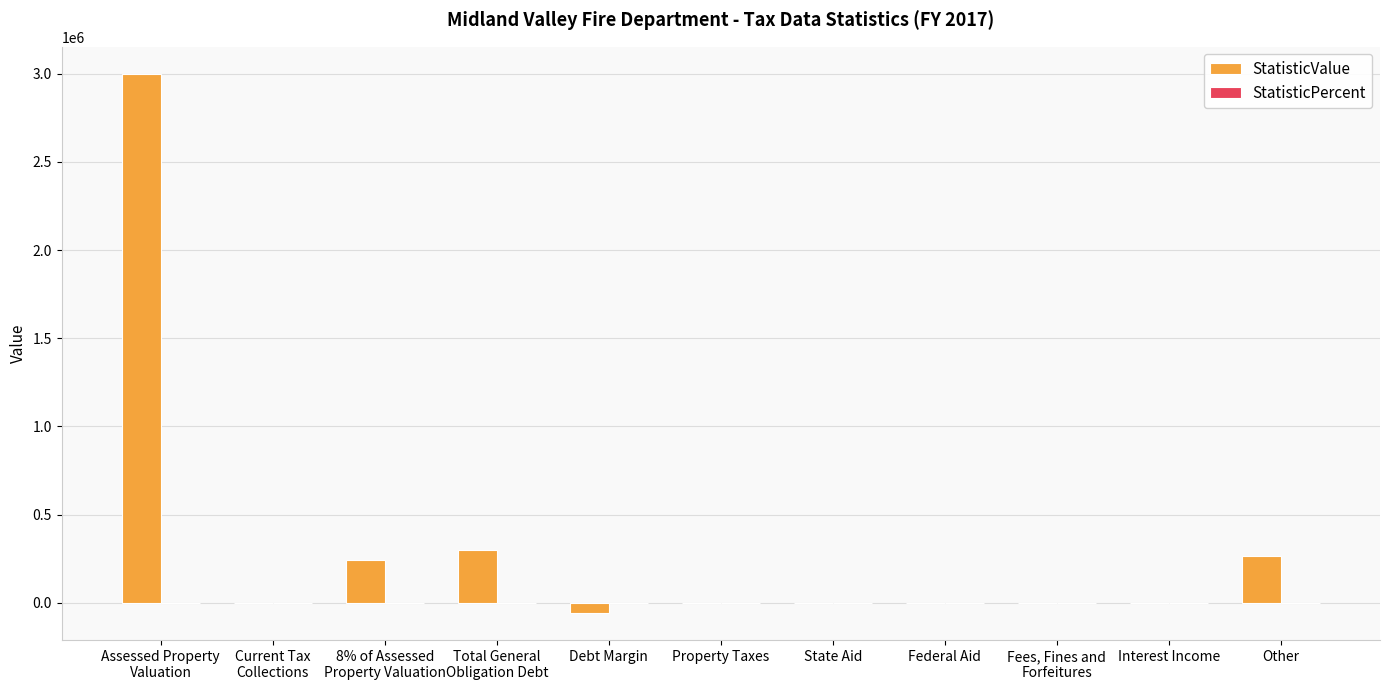

Which series has the largest total across all categories?

StatisticValue